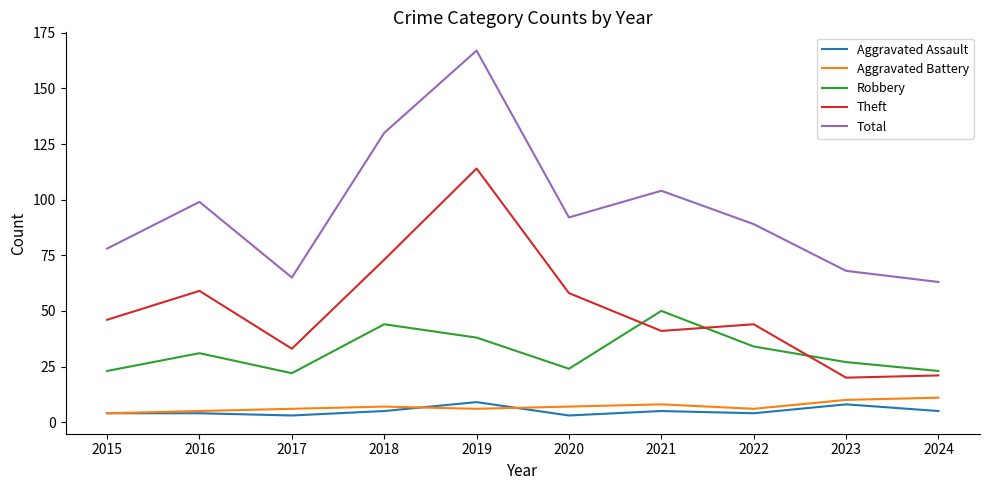

Reading left to right, list all the values displayed in this chart.

Aggravated Assault: 2015=4	2016=4	2017=3	2018=5	2019=9	2020=3	2021=5	2022=4	2023=8	2024=5
Aggravated Battery: 2015=4	2016=5	2017=6	2018=7	2019=6	2020=7	2021=8	2022=6	2023=10	2024=11
Robbery: 2015=23	2016=31	2017=22	2018=44	2019=38	2020=24	2021=50	2022=34	2023=27	2024=23
Theft: 2015=46	2016=59	2017=33	2018=73	2019=114	2020=58	2021=41	2022=44	2023=20	2024=21
Total: 2015=78	2016=99	2017=65	2018=130	2019=167	2020=92	2021=104	2022=89	2023=68	2024=63